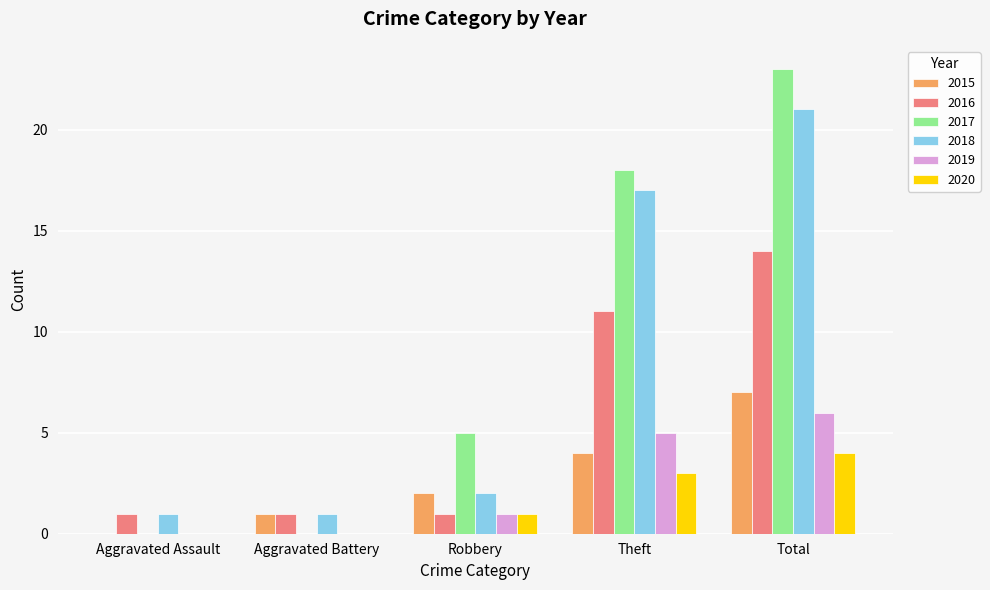

Is it true that 2020 equals 1 at Robbery?

True